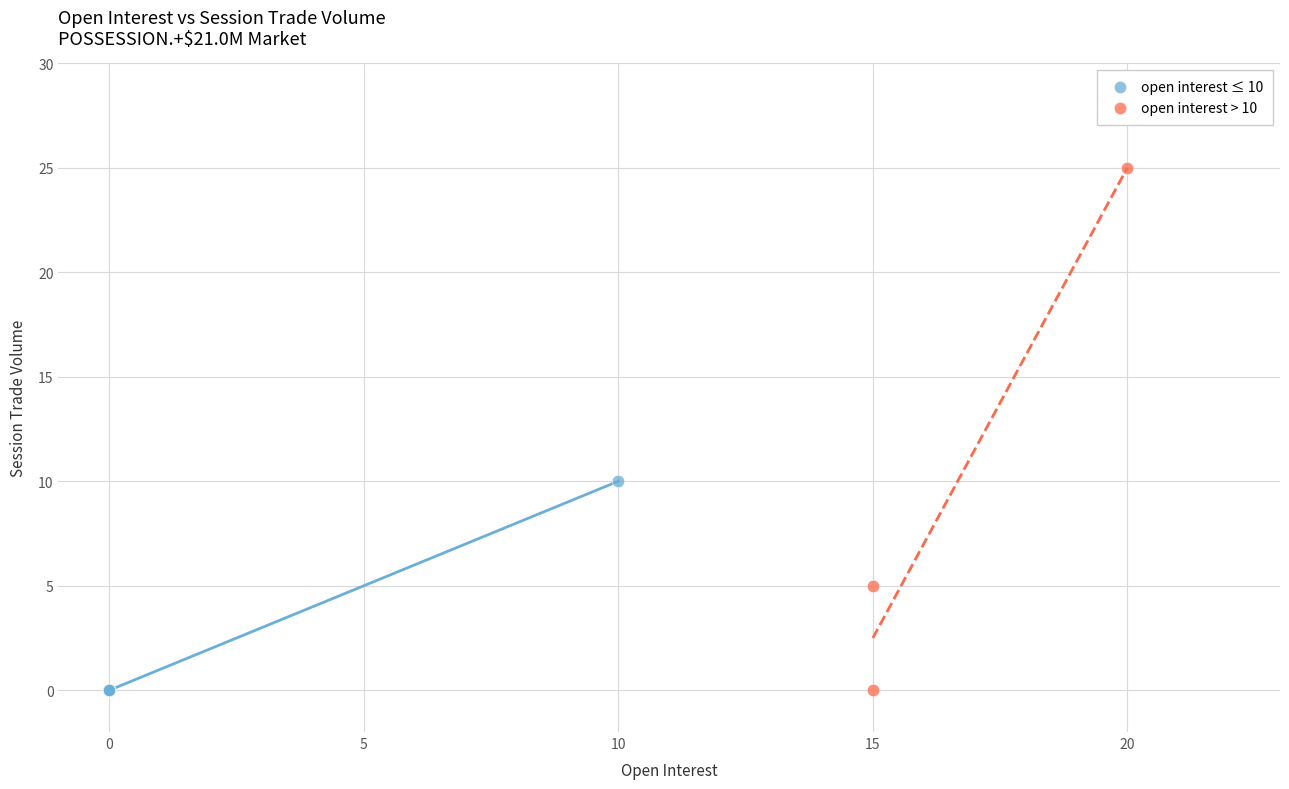

What are all the series names shown in the legend?

open interest ≤ 10, open interest > 10